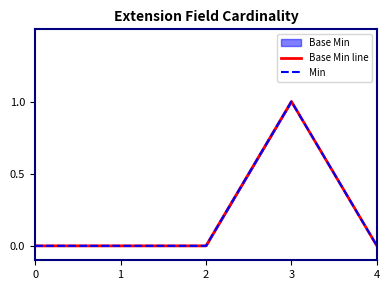

What is the value of the Base Min line point at the 4th from the left?

1